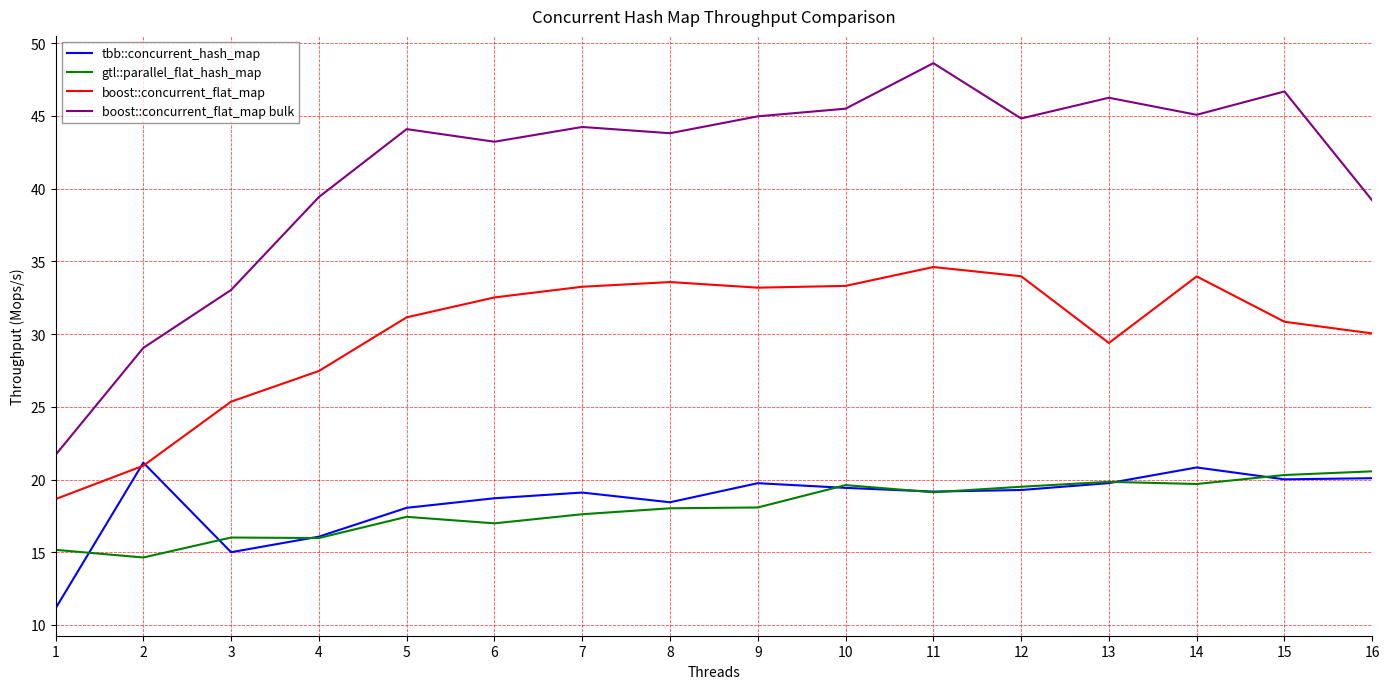

What is the lowest value of the tbb::concurrent_hash_map series?

11.1